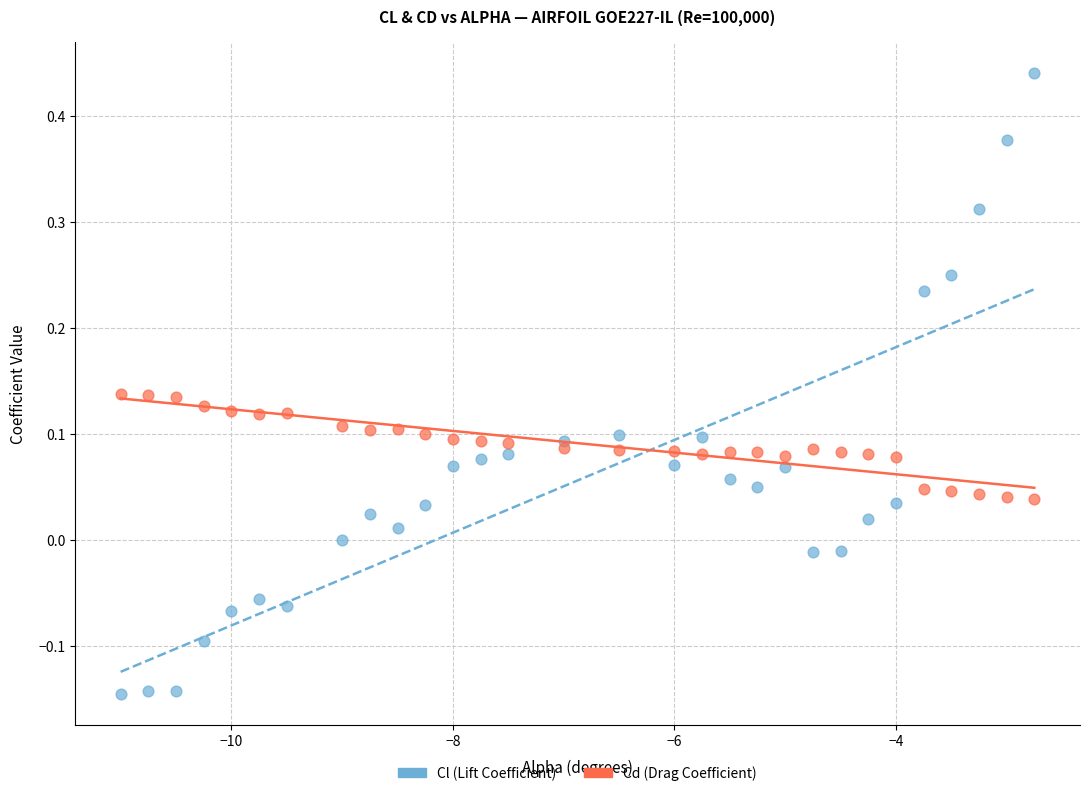

Which series contains the lowest Y value?

Cl (Lift Coefficient)